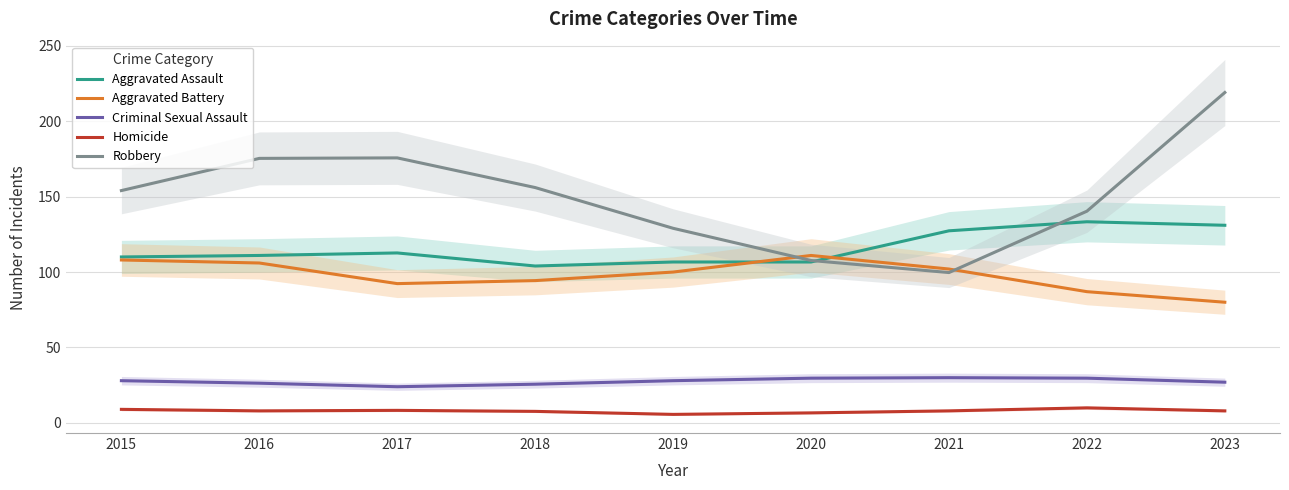

Reading left to right, list all the values displayed in this chart.

Aggravated Assault: 110.0	111.0	112.7	104.0	106.7	106.7	127.3	133.3	131.0
Aggravated Battery: 108.0	106.0	92.3	94.3	100.0	111.0	102.0	87.0	80.0
Criminal Sexual Assault: 28.0	26.3	24.0	25.7	28.0	29.7	30.0	29.7	27.0
Homicide: 9.0	8.0	8.3	7.7	5.7	6.7	8.0	10.0	8.0
Robbery: 154.0	175.3	175.7	156.0	129.0	107.7	99.7	140.3	219.0